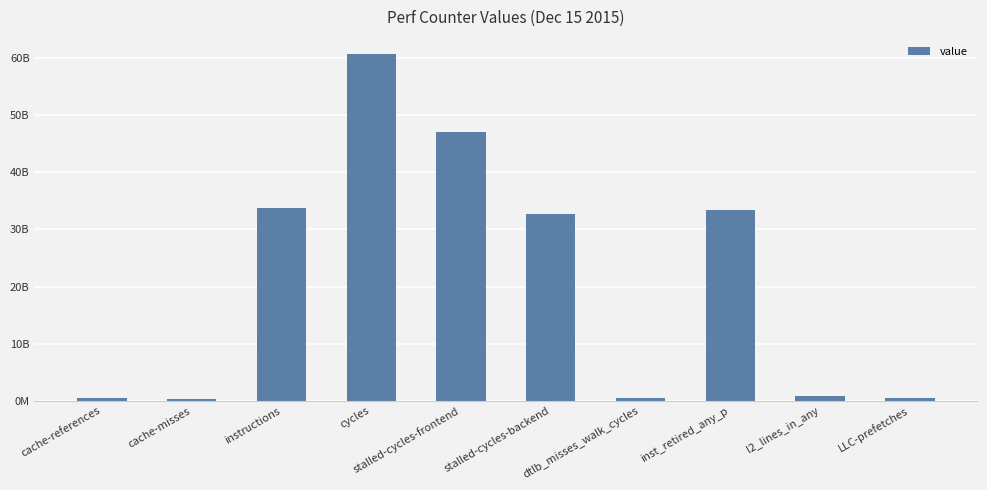

Are the bars horizontal?

No